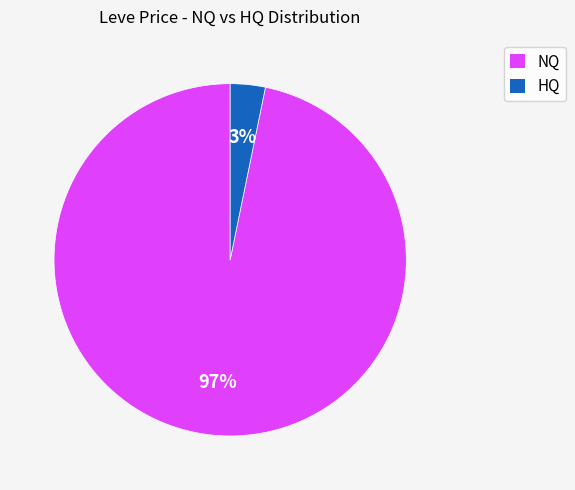

How many segments does this pie chart have?

2